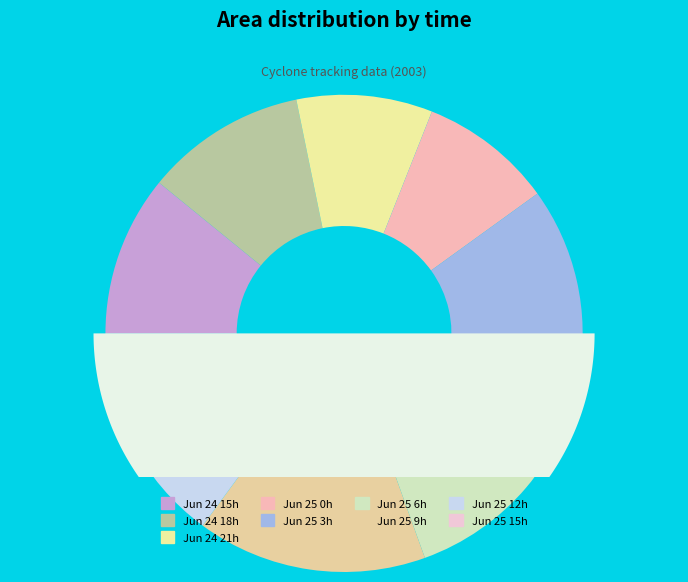

What portion of the pie excludes 25?

100.0%